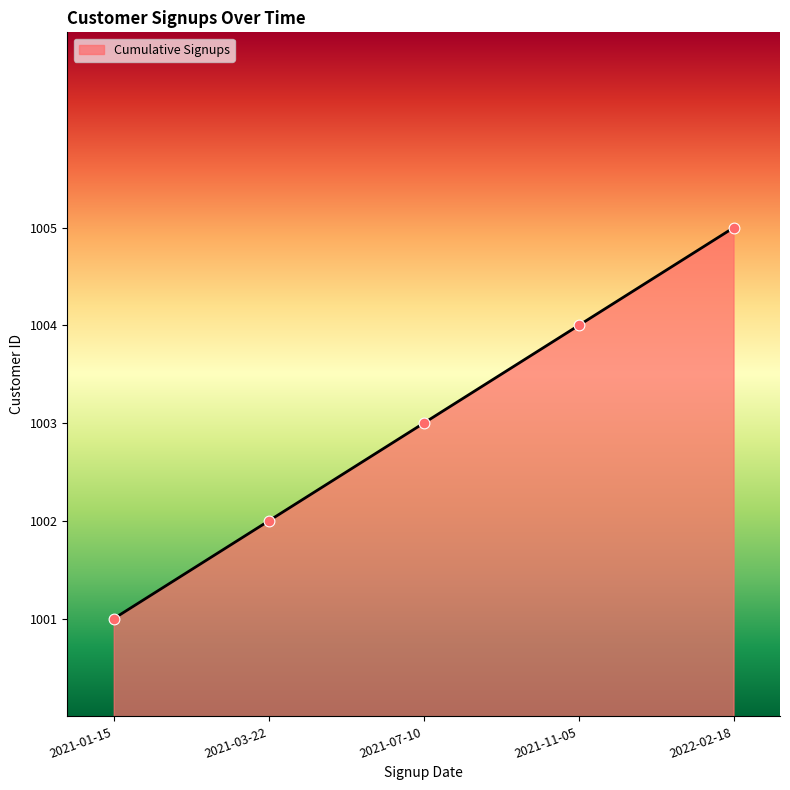

Approximately how many times larger is the value at 2021-11-05 compared to 2021-07-10?

1.0